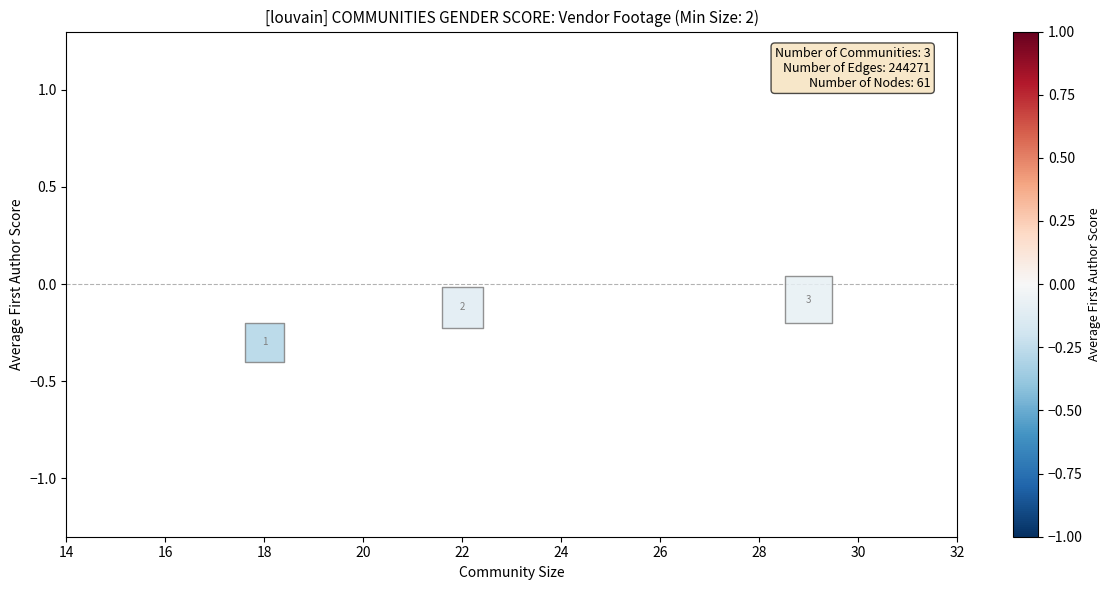

What is the average X value?

23.0